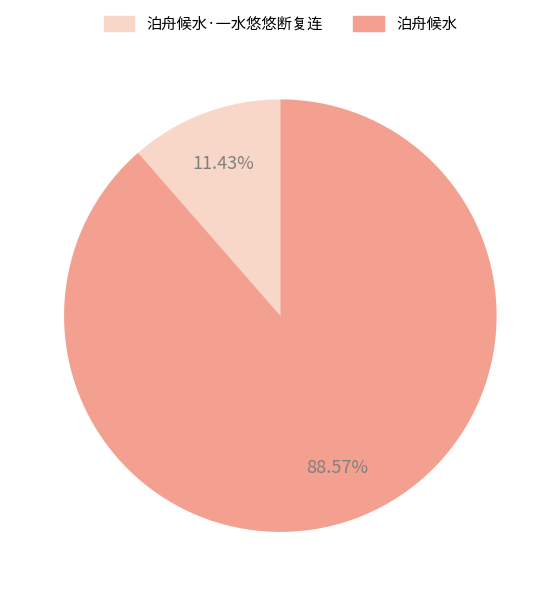

Between 泊舟候水 and 泊舟候水·一水悠悠断复连, which is larger?

泊舟候水